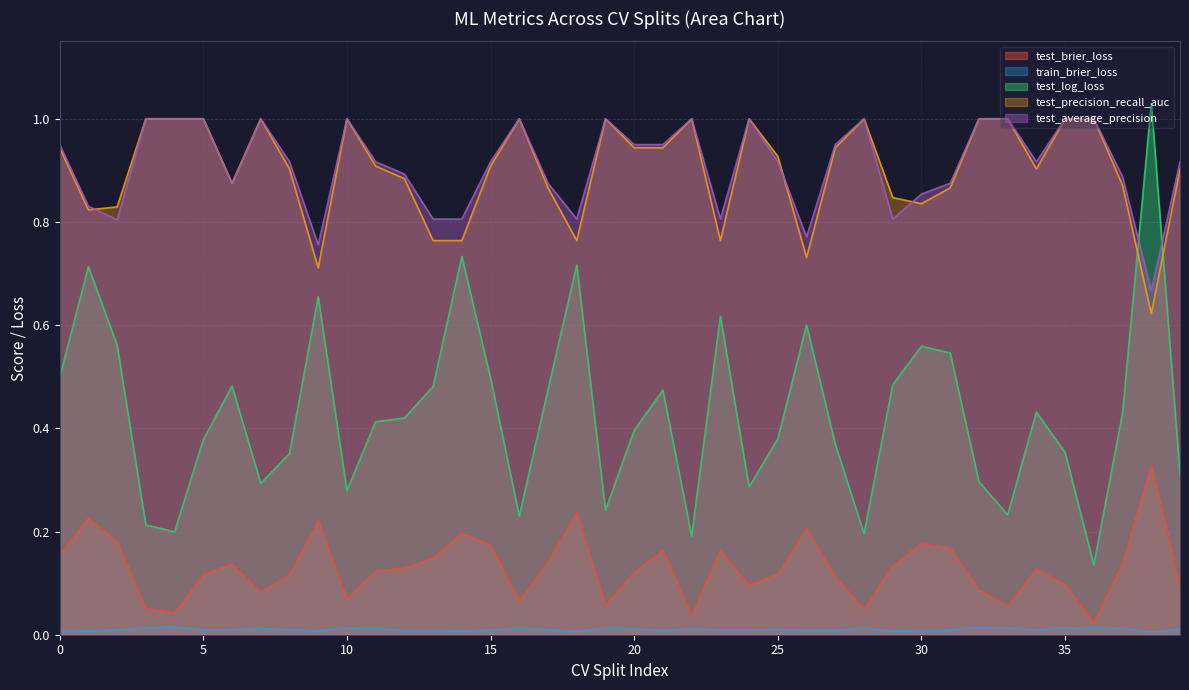

The value of test_log_loss at 0 is 0.5. True or false?

True